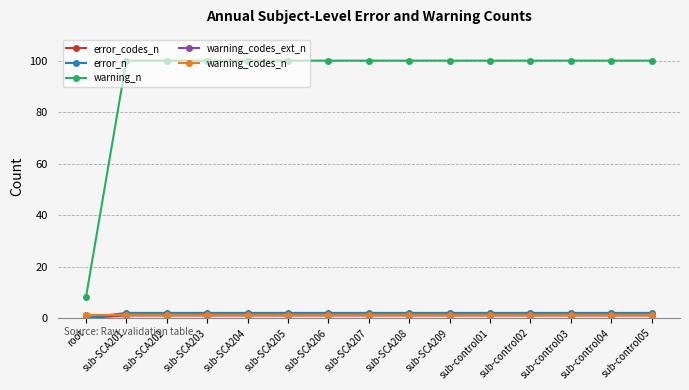

Does the chart have visible grid lines?

Yes